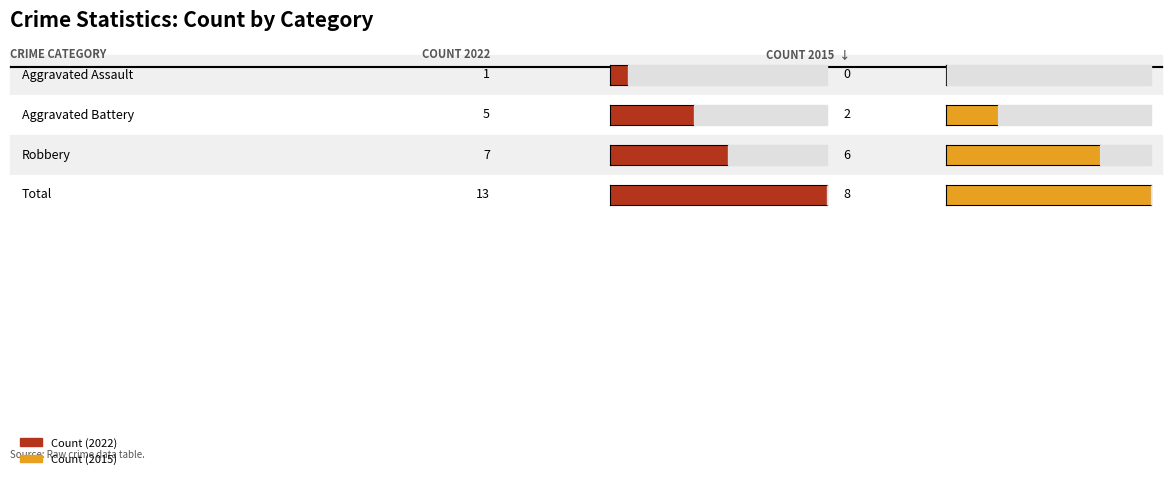

Are the bars grouped side by side (vs. stacked)?

Yes